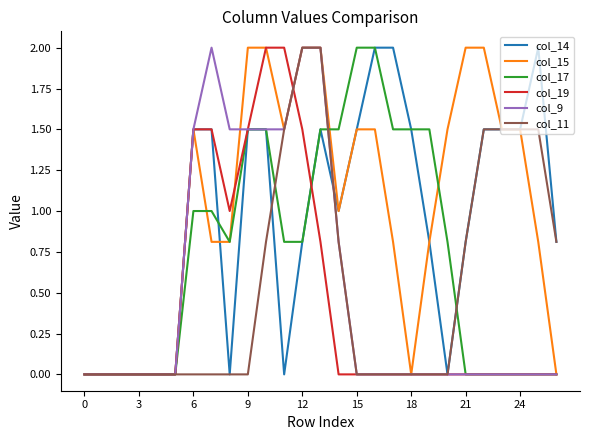

Reading right to left, what are all the values shown in this chart?

col_14: 0.8	2.0	1.5	1.5	1.5	0.8	0.0	0.8	1.5	2.0	2.0	1.5	1.0	1.5	0.8	0.0	1.5	1.5	0.0	1.5	1.5	0.0	0.0	0.0	0.0	0.0	0.0
col_15: 0.0	0.8	1.5	1.5	2.0	2.0	1.5	0.8	0.0	0.8	1.5	1.5	1.0	2.0	2.0	1.5	2.0	2.0	0.8	0.8	1.5	0.0	0.0	0.0	0.0	0.0	0.0
col_17: 0.0	0.0	0.0	0.0	0.0	0.0	0.8	1.5	1.5	1.5	2.0	2.0	1.5	1.5	0.8	0.8	1.5	1.5	0.8	1.0	1.0	0.0	0.0	0.0	0.0	0.0	0.0
col_19: 0.0	0.0	0.0	0.0	0.0	0.0	0.0	0.0	0.0	0.0	0.0	0.0	0.0	0.8	1.5	2.0	2.0	1.5	1.0	1.5	1.5	0.0	0.0	0.0	0.0	0.0	0.0
col_9: 0.0	0.0	0.0	0.0	0.0	0.0	0.0	0.0	0.0	0.0	0.0	0.0	0.8	2.0	2.0	1.5	1.5	1.5	1.5	2.0	1.5	0.0	0.0	0.0	0.0	0.0	0.0
col_11: 0.8	1.5	1.5	1.5	1.5	0.8	0.0	0.0	0.0	0.0	0.0	0.0	0.8	2.0	2.0	1.5	0.8	0.0	0.0	0.0	0.0	0.0	0.0	0.0	0.0	0.0	0.0